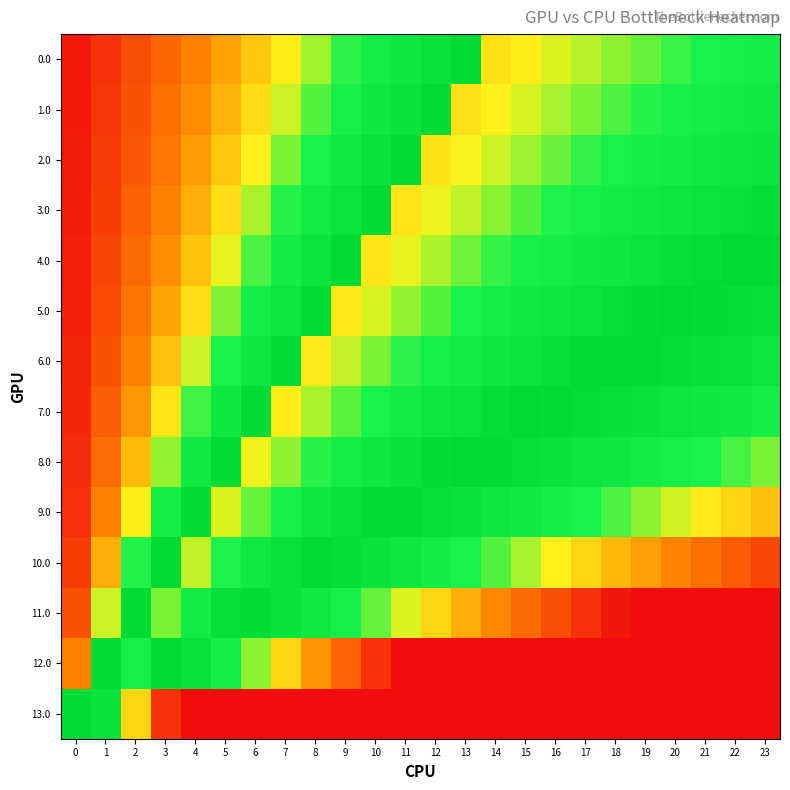

What is the spread (max minus min) of values at 13?

1.0